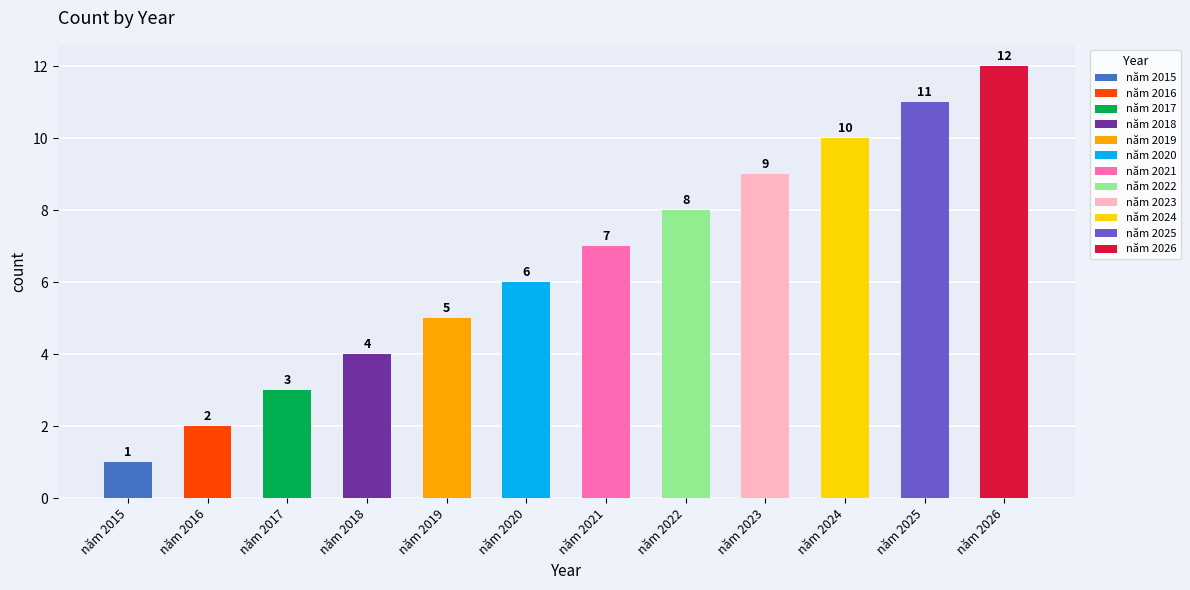

Rank the categories by value from highest to lowest.

năm 2026, năm 2025, năm 2024, năm 2023, năm 2022, năm 2021, năm 2020, năm 2019, năm 2018, năm 2017, năm 2016, năm 2015